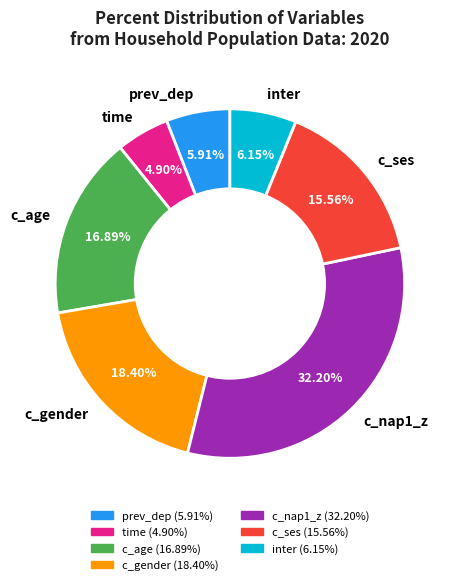

Which slice is the smallest?

time